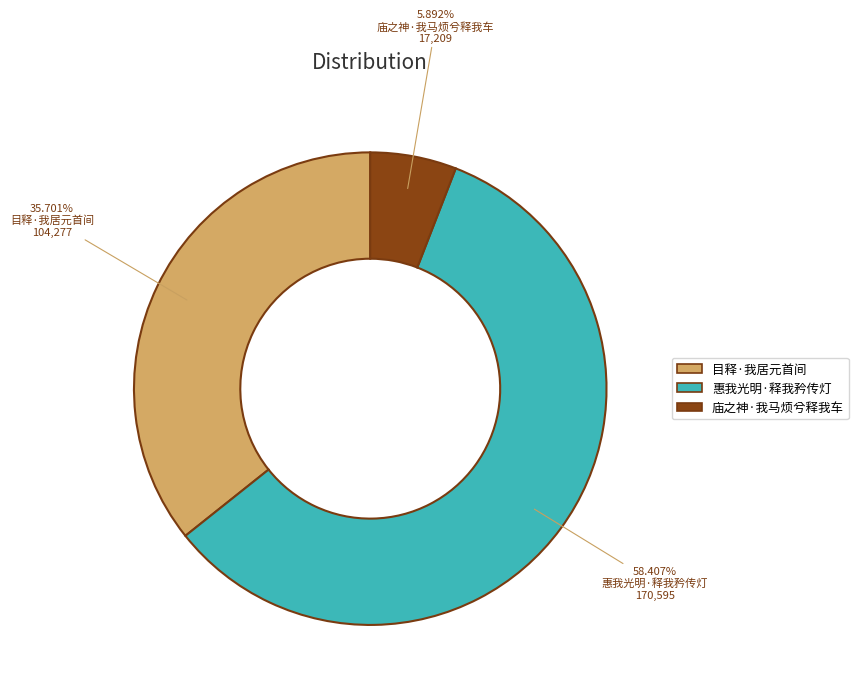

What is the total percentage of 庙之神·我马烦兮释我车 and 目释·我居元首间?

41.6%